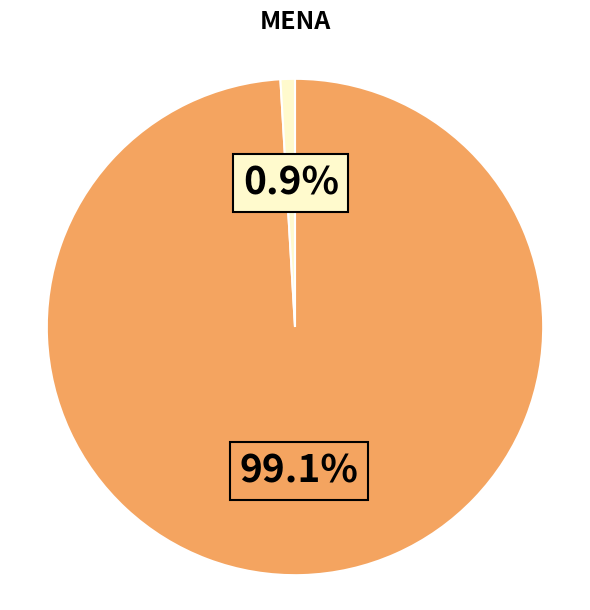

Is there a majority slice in this chart?

Yes